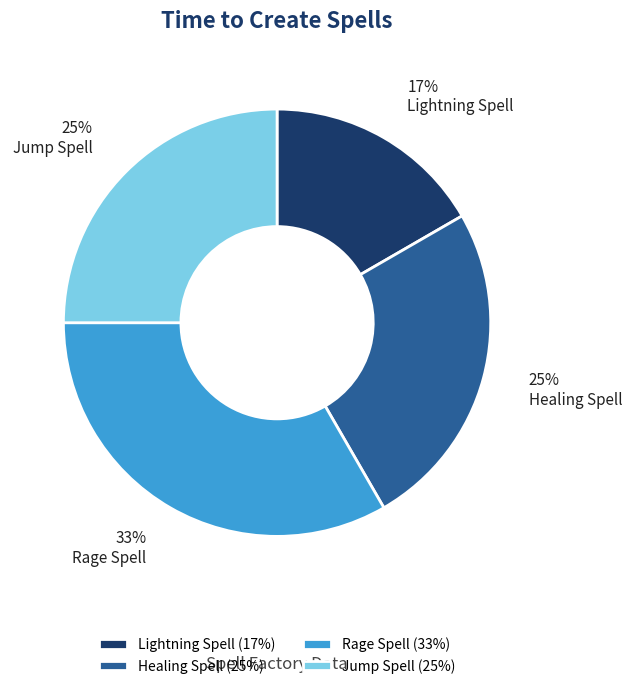

Is the sum of Lightning Spell and Healing Spell greater than half?

No